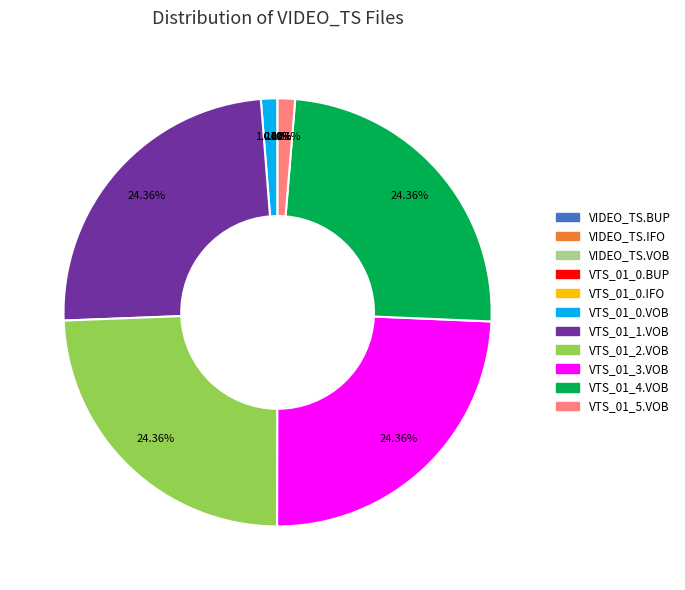

Is there a majority slice in this chart?

No